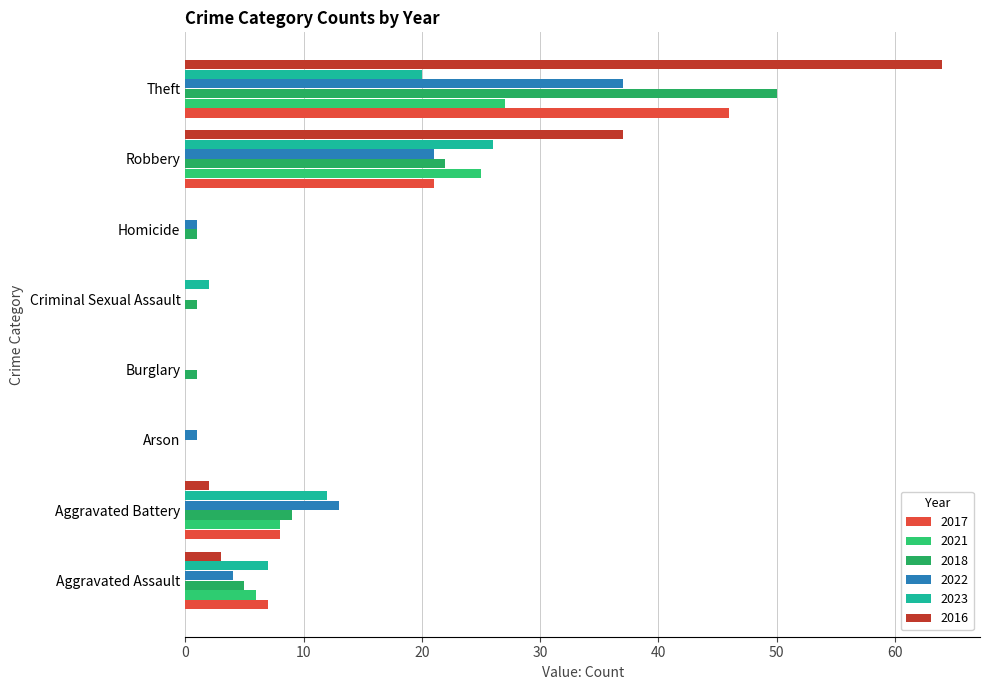

At which label does 2016 reach its minimum?

Arson